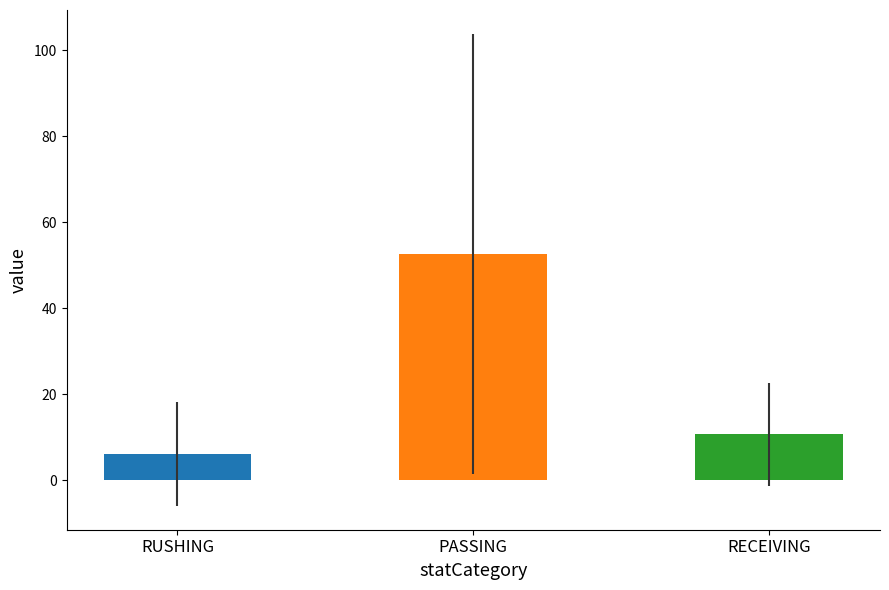

What is the greatest value displayed?

52.7